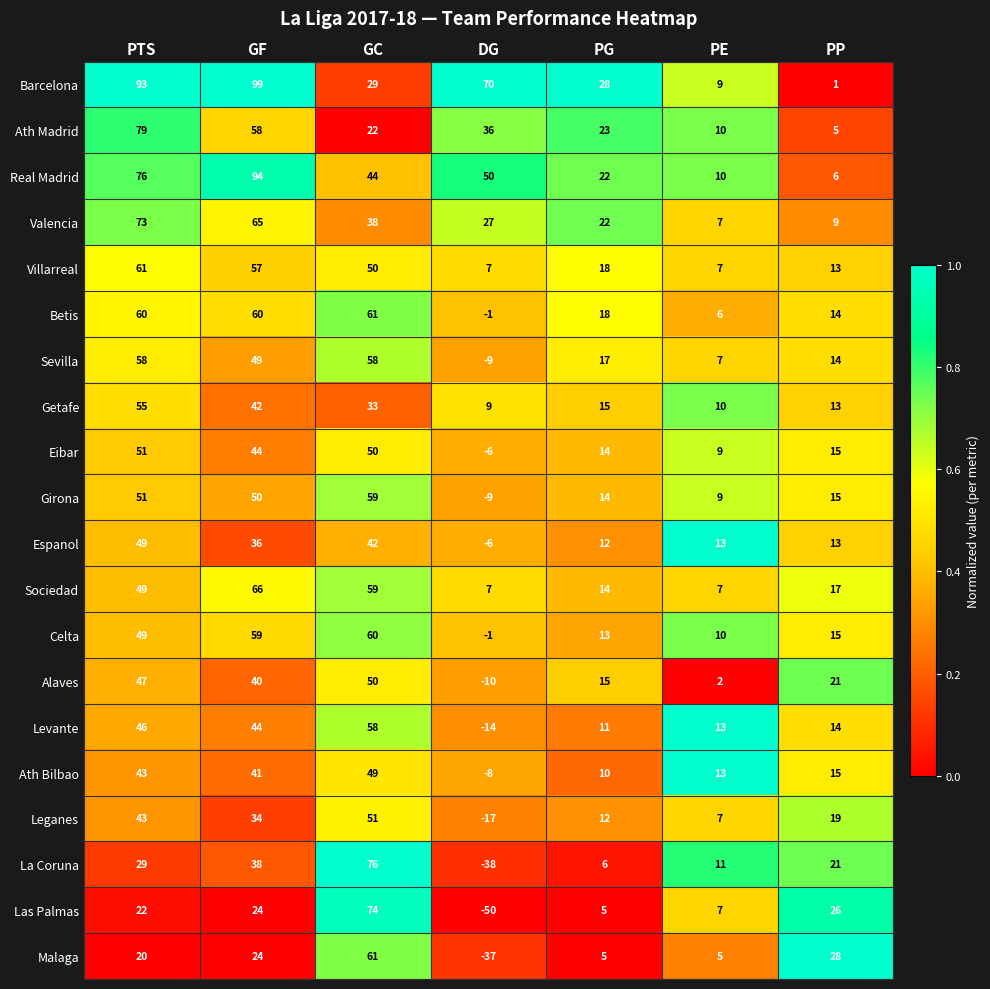

At how many categories does at least one series exceed 0?

7